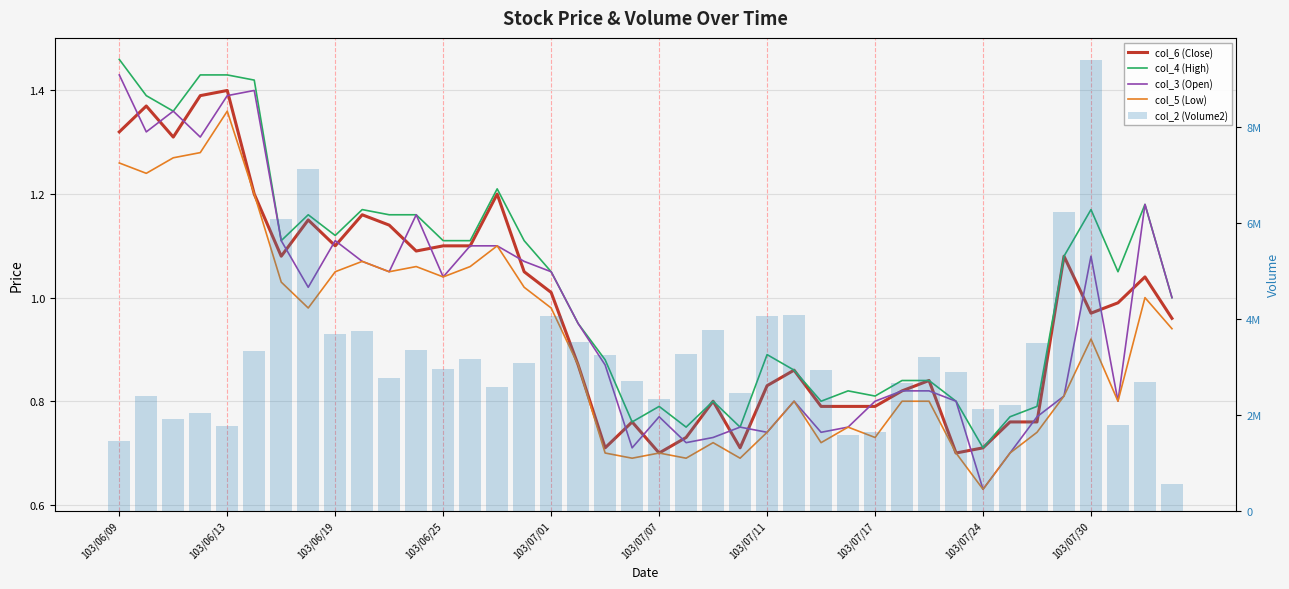

Which series has the largest total across all categories?

col_2 (Volume2)